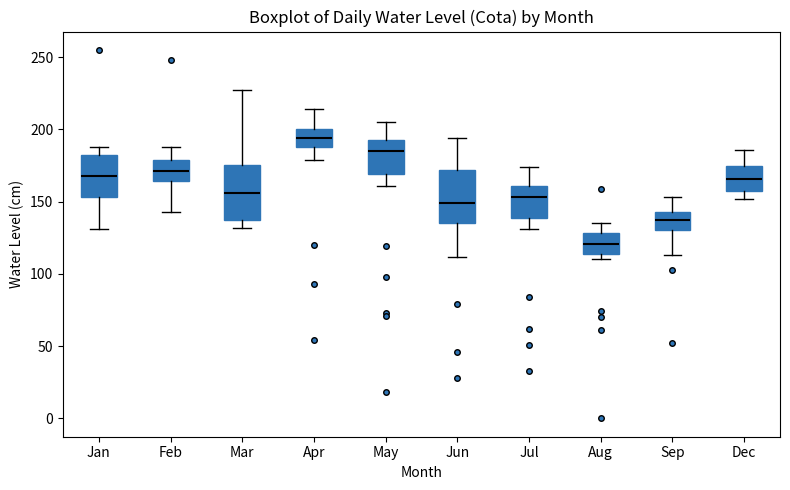

Which box has the lowest median line?

Aug